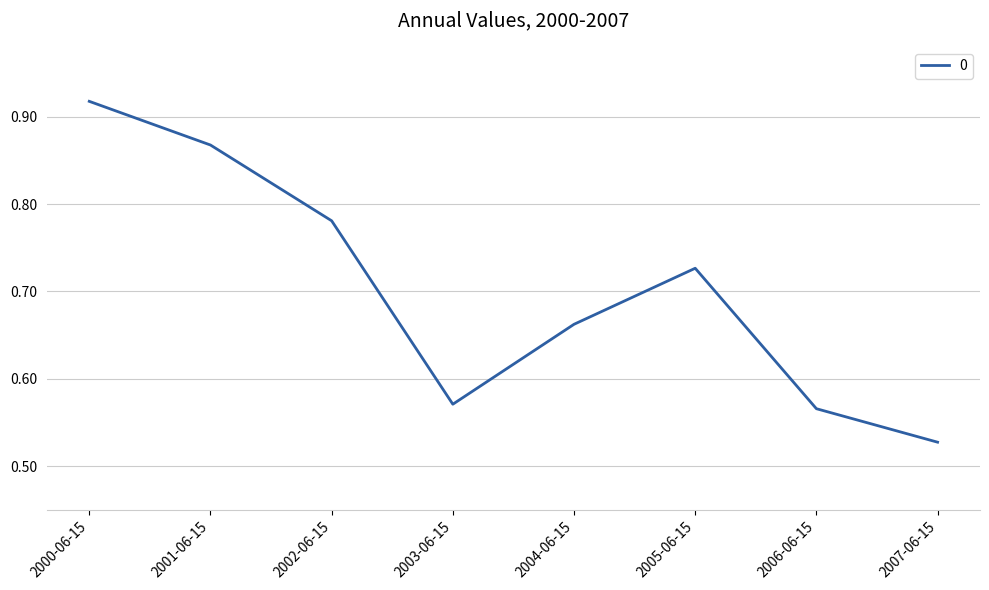

What position from the left is 2006-06-15?

7